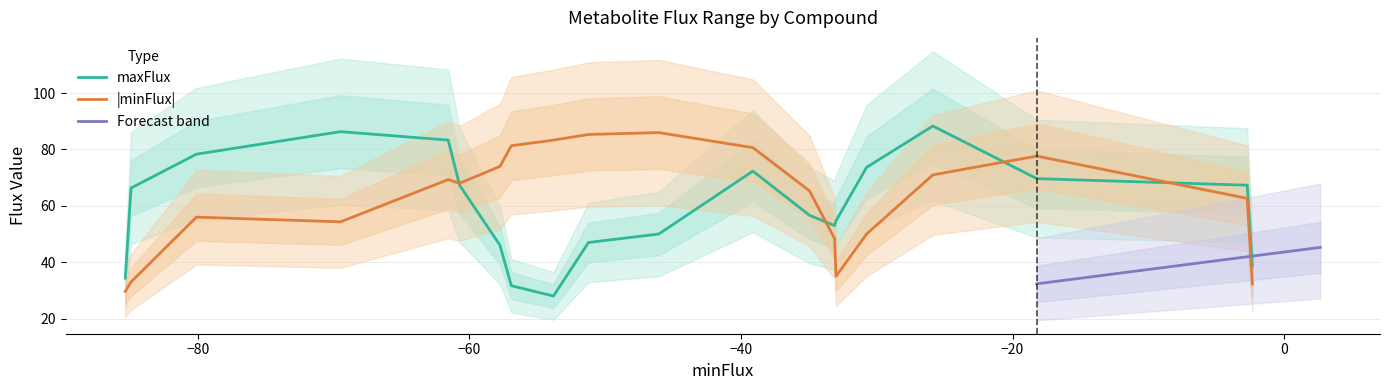

How many interior local peaks does the maxFlux series have?

3